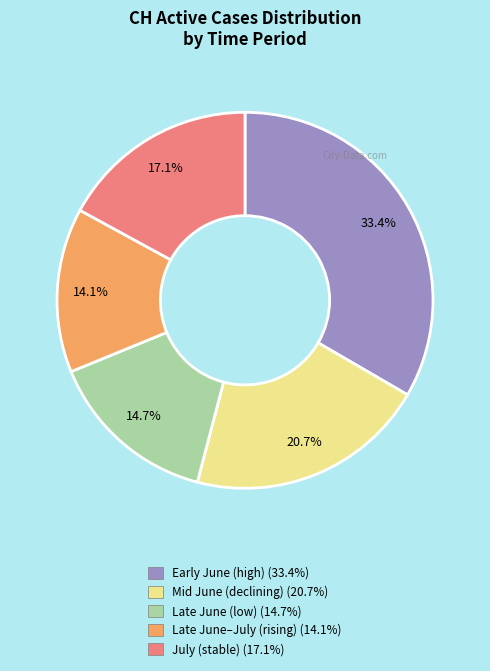

Is there a majority slice in this chart?

No